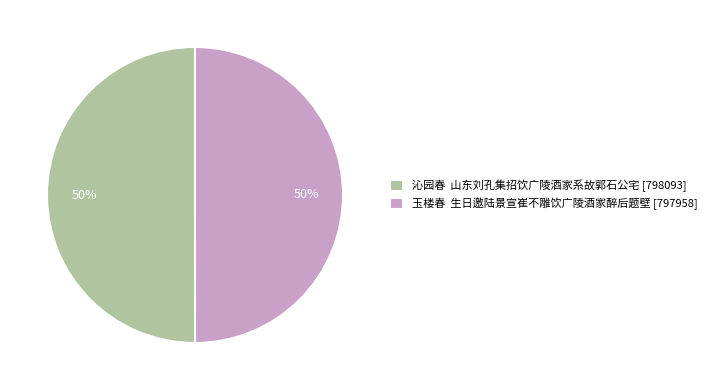

To the nearest percent, what percentage of the pie is 玉楼春 生日邀陆景宣崔不雕饮广陵酒家醉后题壁 [797958]?

50%